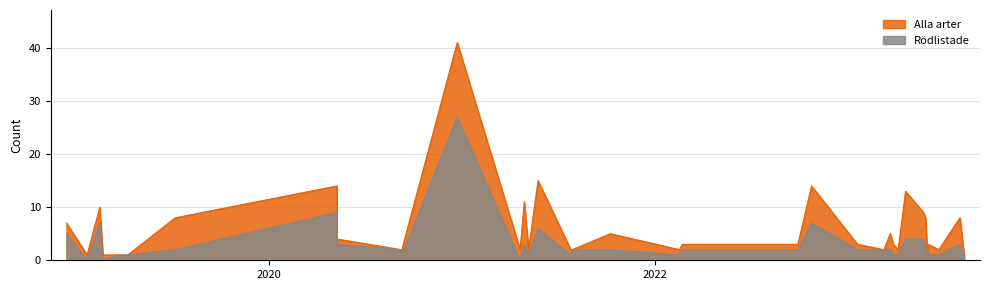

What value does the Rödlistade series have at 25?

1